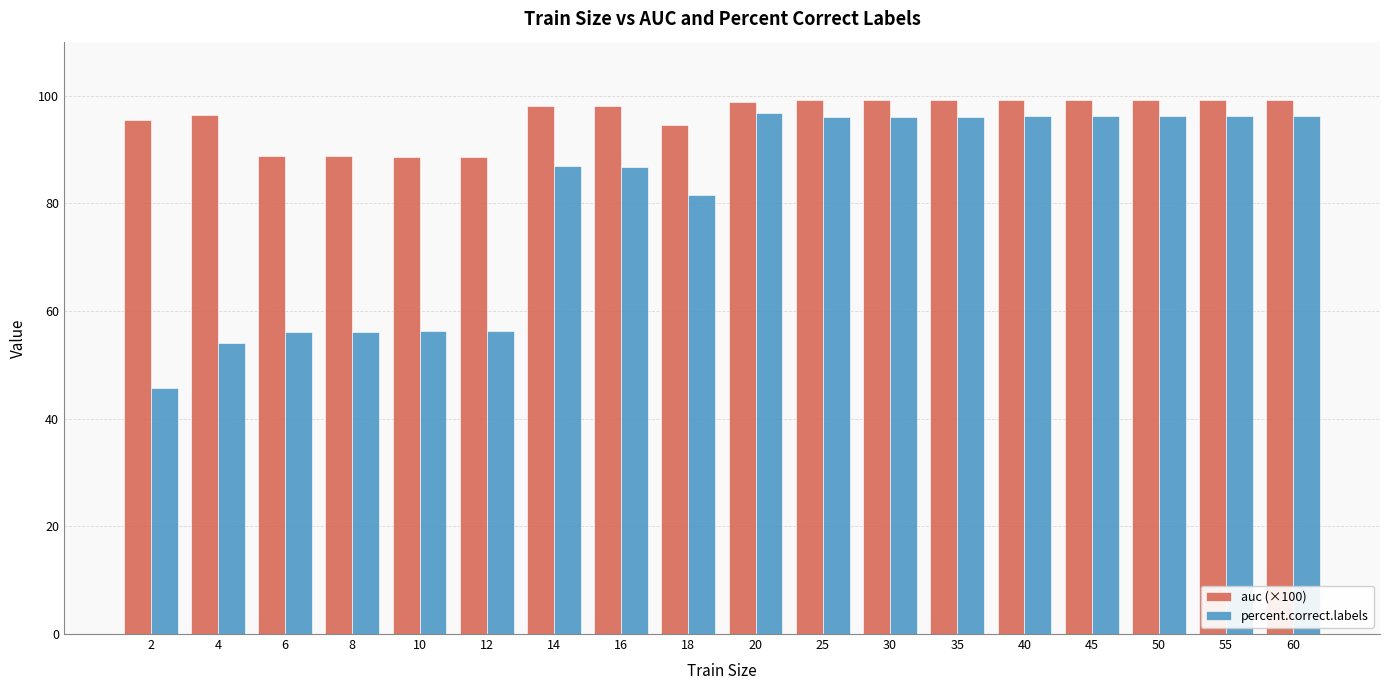

Rank the series at 4 from highest to lowest value.

auc (×100), percent.correct.labels